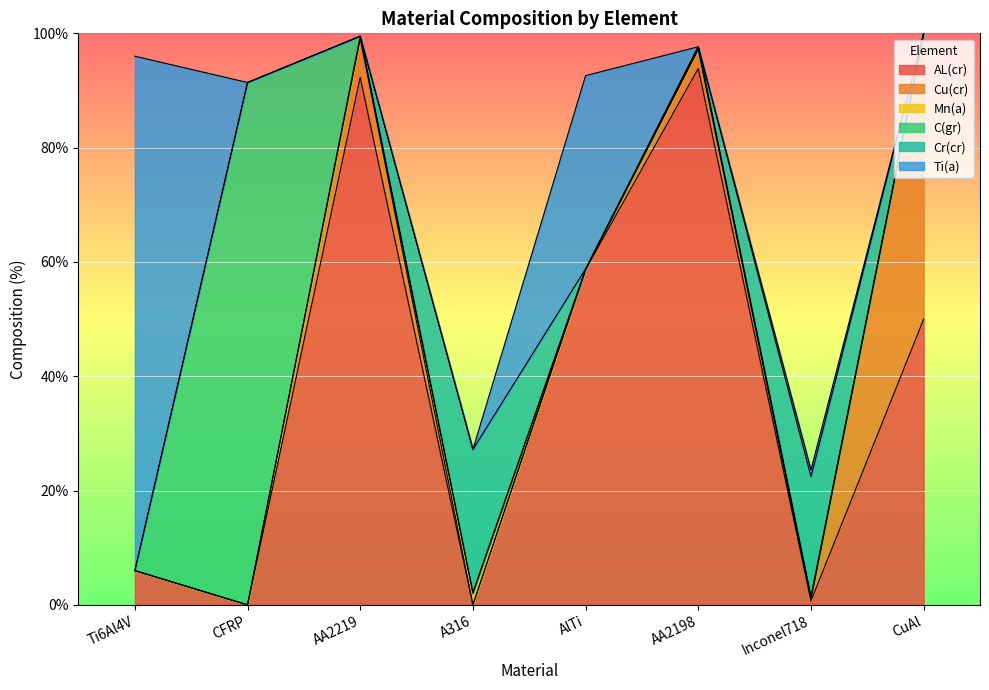

What are all the series names shown in the legend?

AL(cr), Cu(cr), Mn(a), C(gr), Cr(cr), Ti(a)